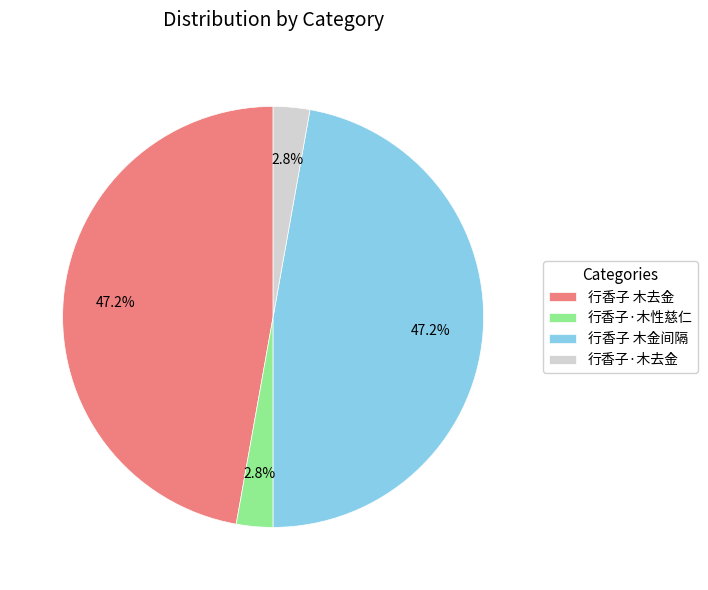

Count the number of slices in the pie.

4